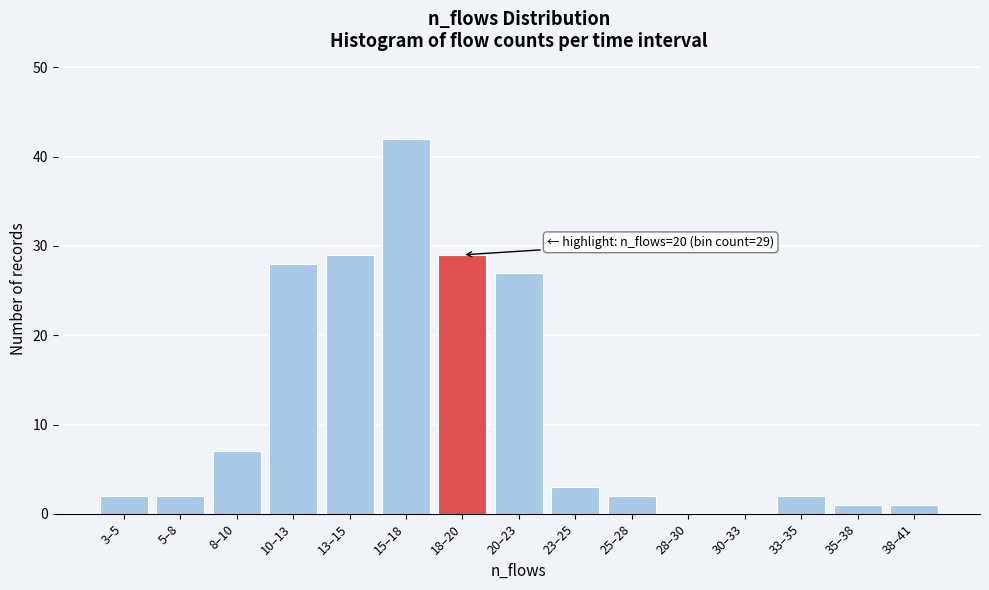

Reading left to right, list all the values displayed in this chart.

3–5=2	5–8=2	8–10=7	10–13=28	13–15=29	15–18=42	18–20=29	20–23=27	23–25=3	25–28=2	28–30=0	30–33=0	33–35=2	35–38=1	38–41=1